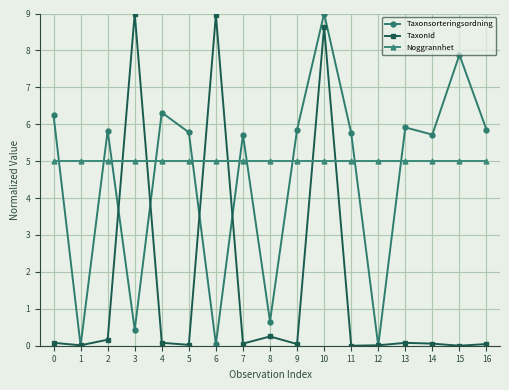

True or false: Taxonsorteringsordning has a value of 5.8 at 11.

True